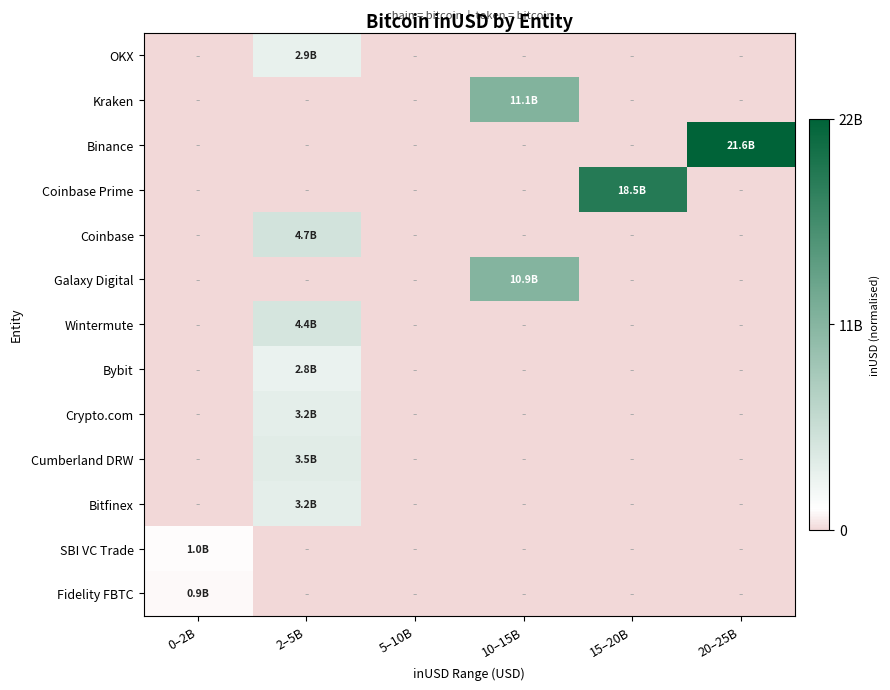

Reading left to right, extract all data points from this chart.

OKX: 0–2B=0.0	2–5B=0.1	5–10B=0.0	10–15B=0.0	15–20B=0.0	20–25B=0.0
Kraken: 0–2B=0.0	2–5B=0.0	5–10B=0.0	10–15B=0.5	15–20B=0.0	20–25B=0.0
Binance: 0–2B=0.0	2–5B=0.0	5–10B=0.0	10–15B=0.0	15–20B=0.0	20–25B=1.0
Coinbase Prime: 0–2B=0.0	2–5B=0.0	5–10B=0.0	10–15B=0.0	15–20B=0.9	20–25B=0.0
Coinbase: 0–2B=0.0	2–5B=0.2	5–10B=0.0	10–15B=0.0	15–20B=0.0	20–25B=0.0
Galaxy Digital: 0–2B=0.0	2–5B=0.0	5–10B=0.0	10–15B=0.5	15–20B=0.0	20–25B=0.0
Wintermute: 0–2B=0.0	2–5B=0.2	5–10B=0.0	10–15B=0.0	15–20B=0.0	20–25B=0.0
Bybit: 0–2B=0.0	2–5B=0.1	5–10B=0.0	10–15B=0.0	15–20B=0.0	20–25B=0.0
Crypto.com: 0–2B=0.0	2–5B=0.1	5–10B=0.0	10–15B=0.0	15–20B=0.0	20–25B=0.0
Cumberland DRW: 0–2B=0.0	2–5B=0.2	5–10B=0.0	10–15B=0.0	15–20B=0.0	20–25B=0.0
Bitfinex: 0–2B=0.0	2–5B=0.1	5–10B=0.0	10–15B=0.0	15–20B=0.0	20–25B=0.0
SBI VC Trade: 0–2B=0.0	2–5B=0.0	5–10B=0.0	10–15B=0.0	15–20B=0.0	20–25B=0.0
Fidelity FBTC: 0–2B=0.0	2–5B=0.0	5–10B=0.0	10–15B=0.0	15–20B=0.0	20–25B=0.0